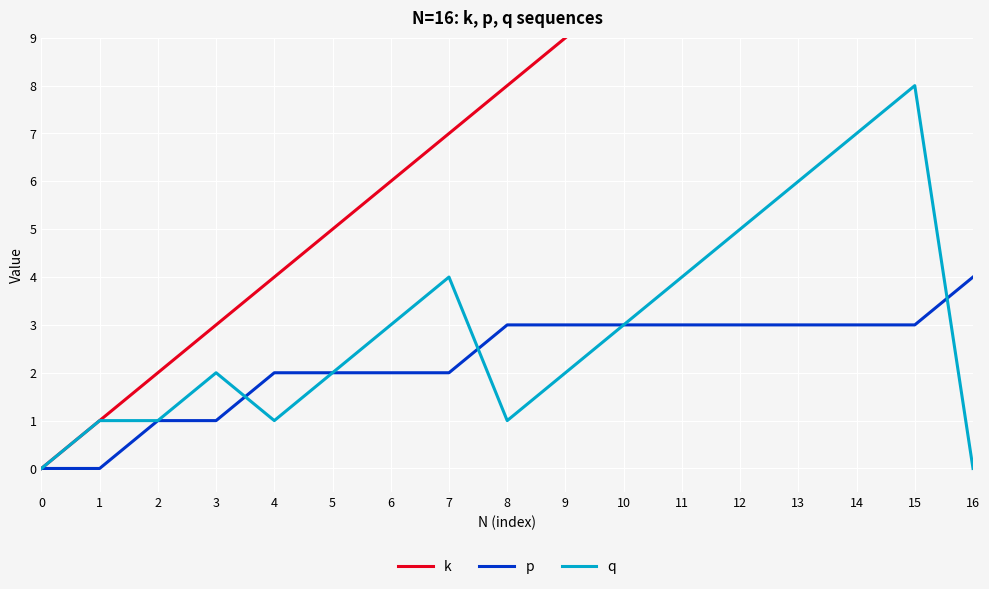

Does the chart display data point markers on the line(s)?

No